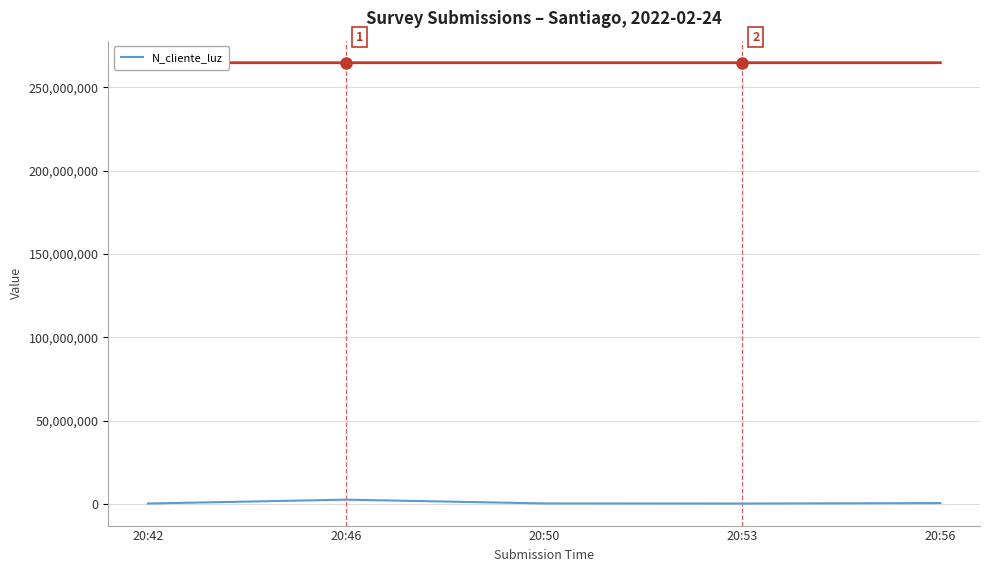

Rank the categories by value from lowest to highest.

20:53, 20:42, 20:50, 20:56, 20:46